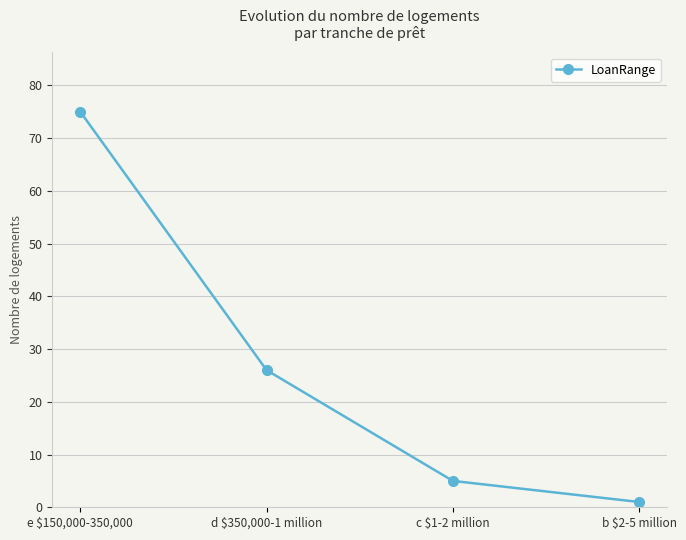

How many data points does each series have?

4